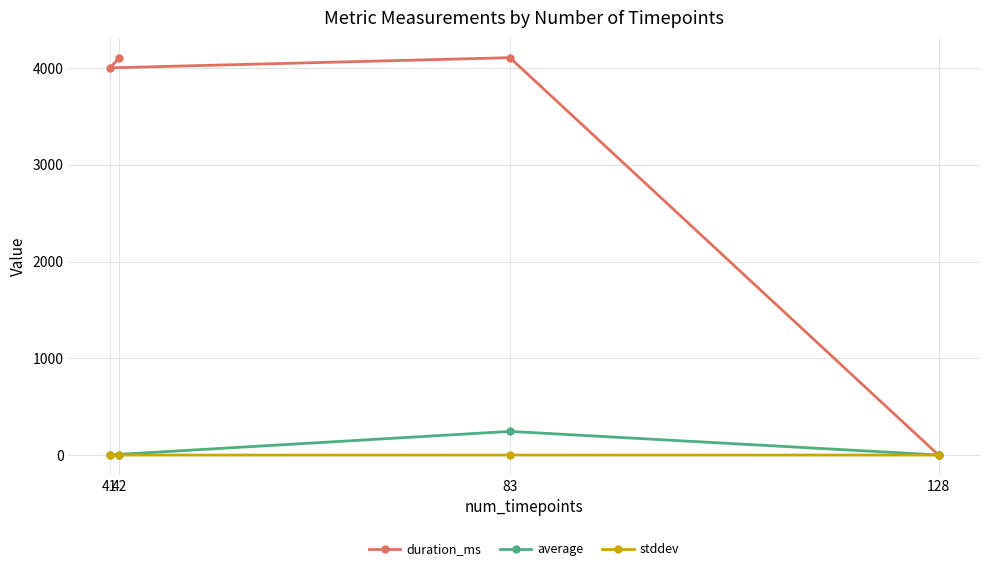

Reading left to right, list all the values displayed in this chart.

duration_ms: 128=0.0	83=4107.0	41=4002.0	42=4102.0
average: 128=1.2	83=244.6	41=1.5	42=2.0
stddev: 128=0.0	83=0.3	41=0.0	42=0.0